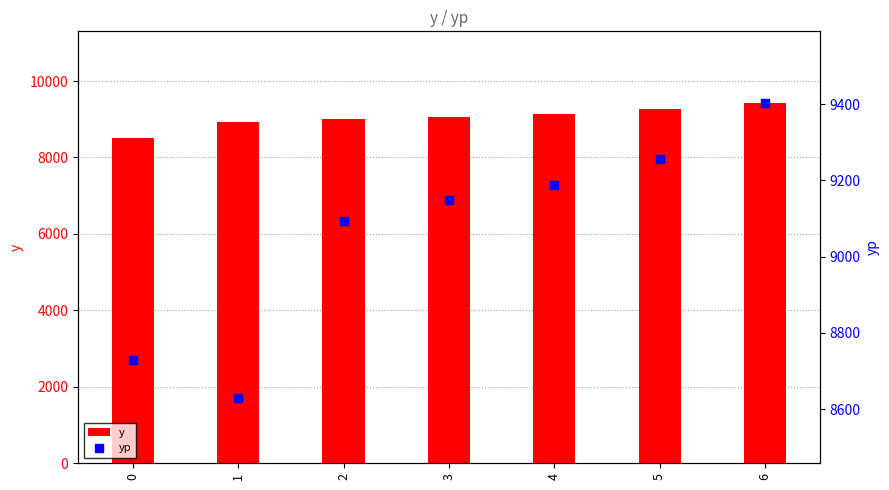

What are all the series names shown in the legend?

y, yp